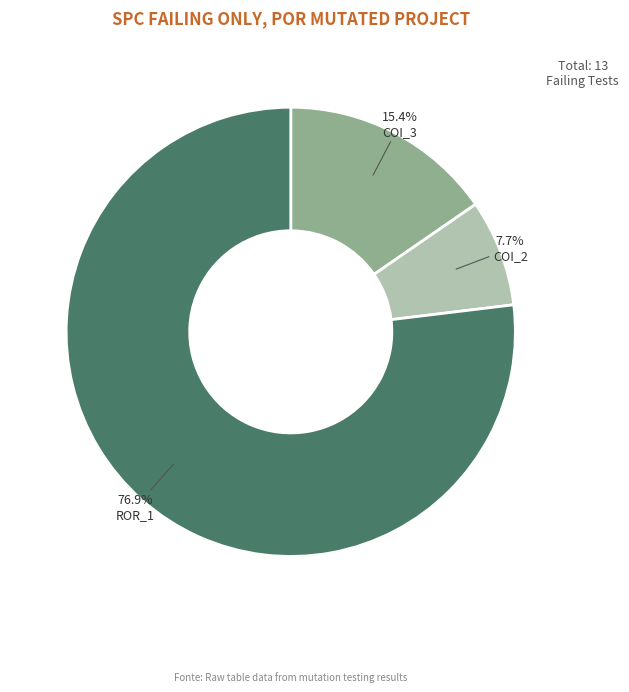

Is there a majority slice in this chart?

Yes